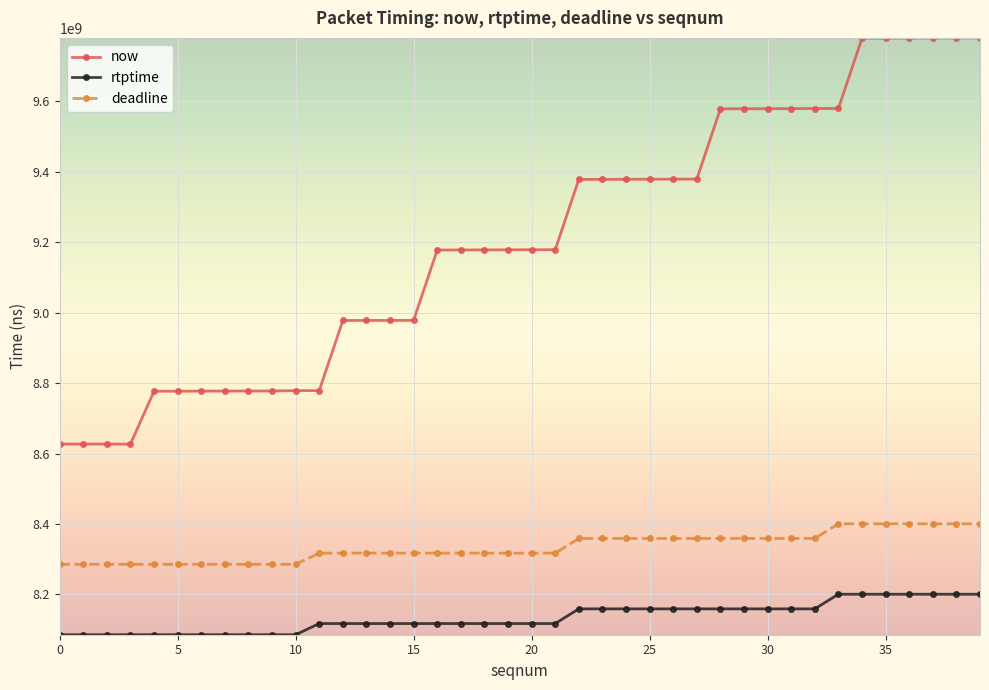

List the series in order of their overall mean, highest first.

now, deadline, rtptime